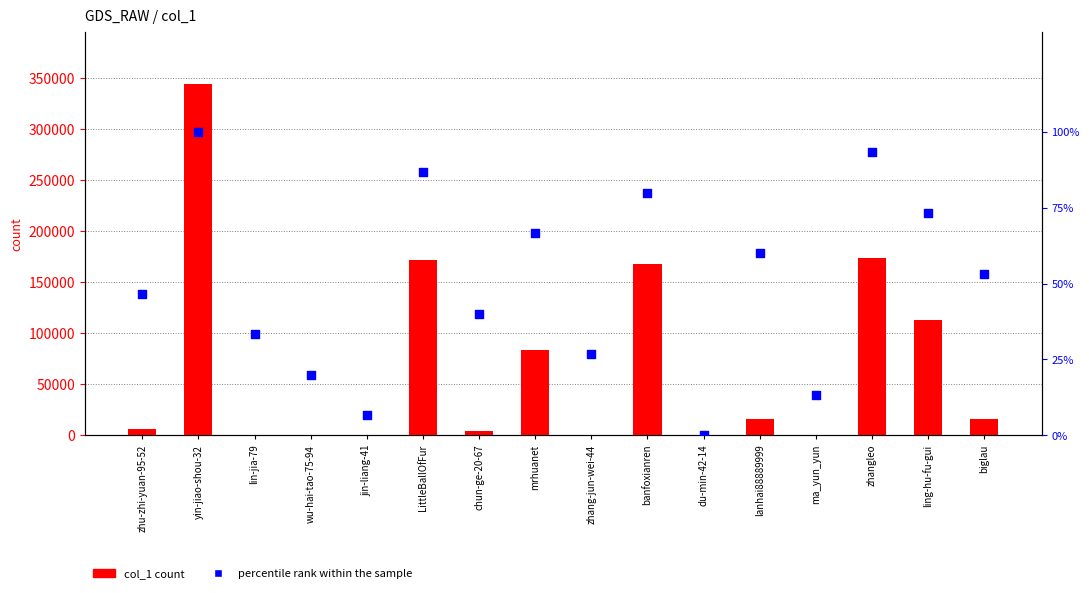

Which series contains the lowest Y value?

percentile rank within the sample